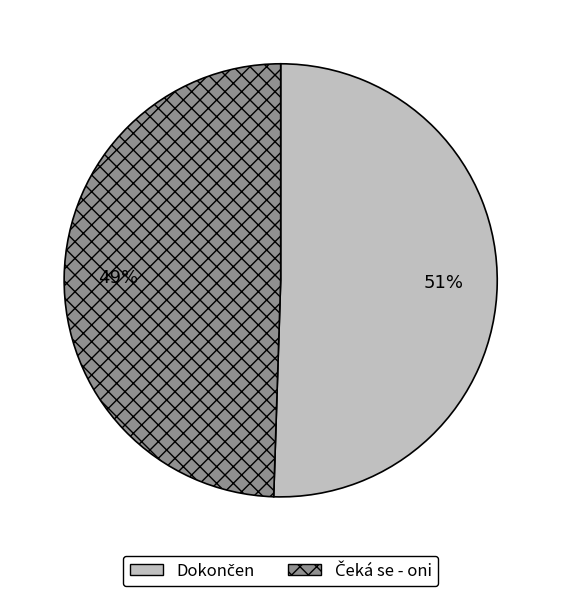

Is there any slice that represents more than half of the pie?

Yes